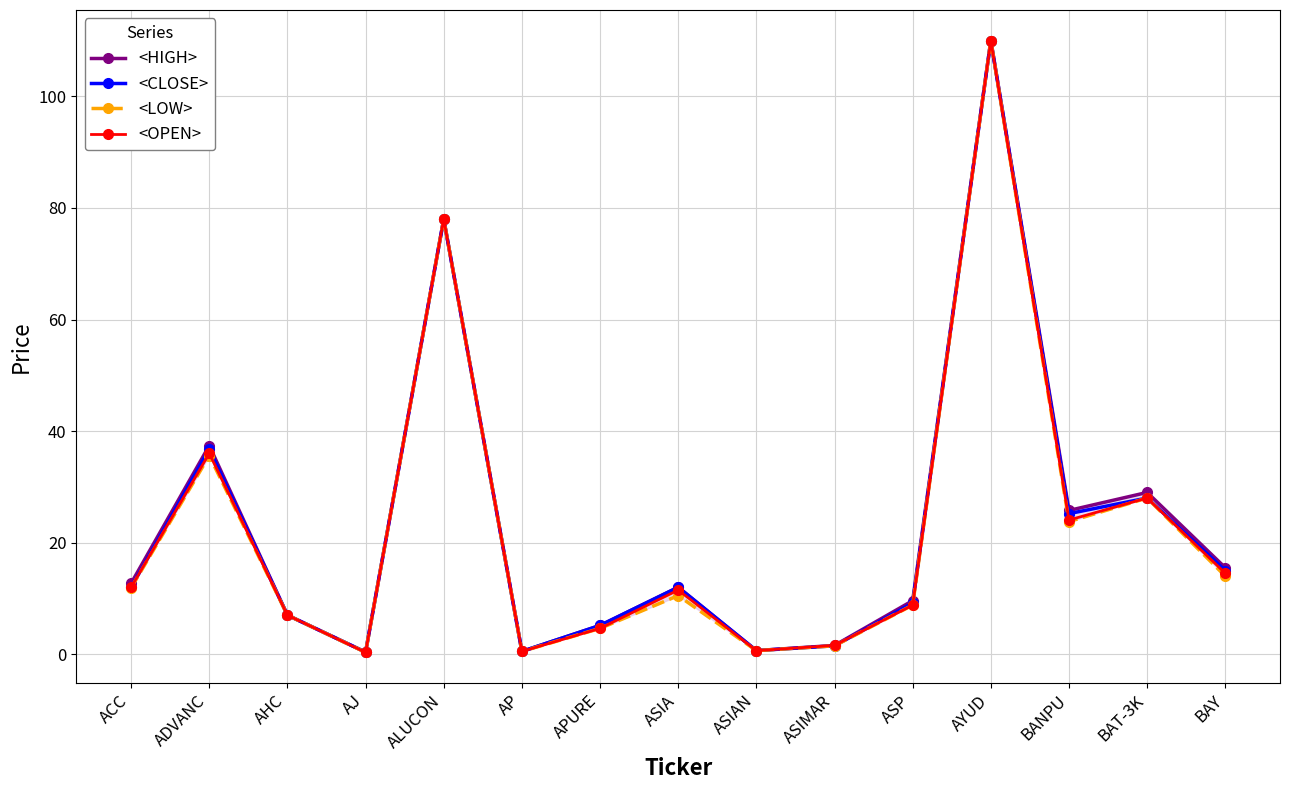

What is the label of the 15th point from the right?

ACC